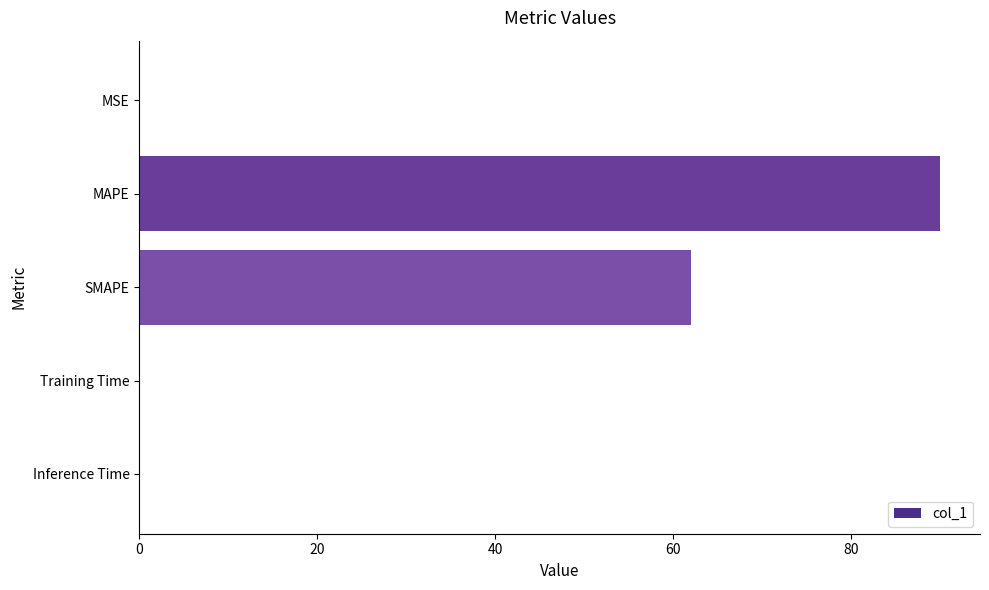

The chart shows a value of 39.6 at SMAPE. True or false?

False